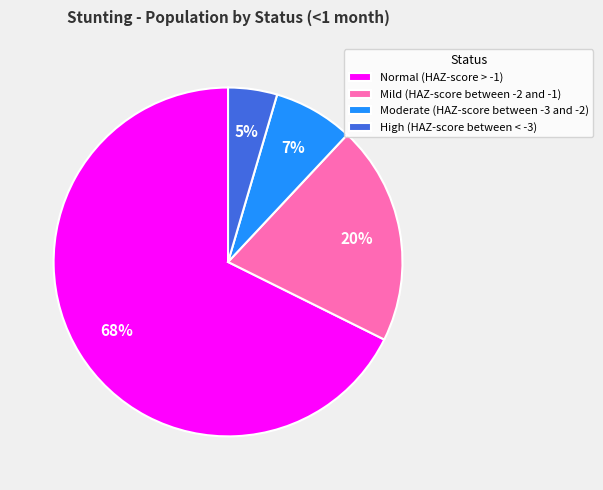

Is there a majority slice in this chart?

Yes